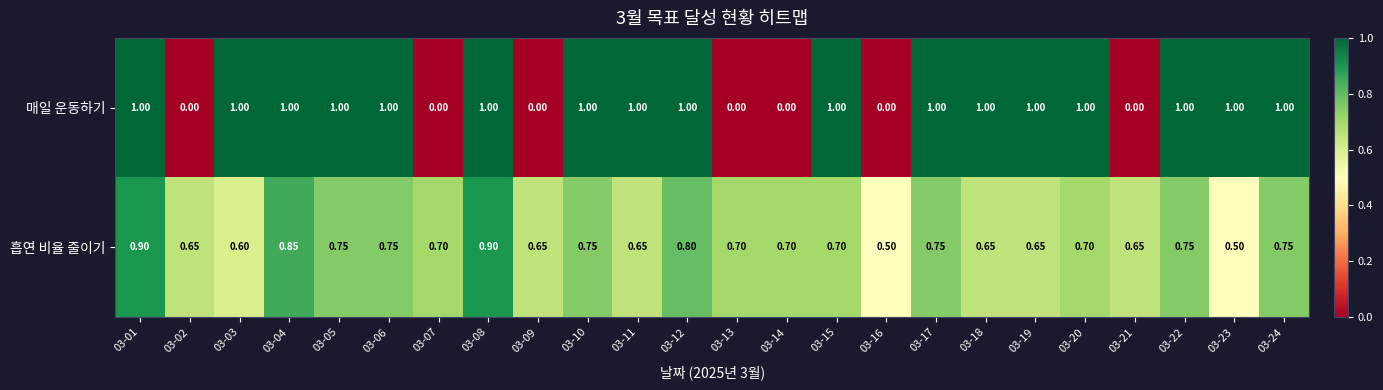

List the series in order of their overall mean, highest first.

매일 운동하기, 흡연 비율 줄이기